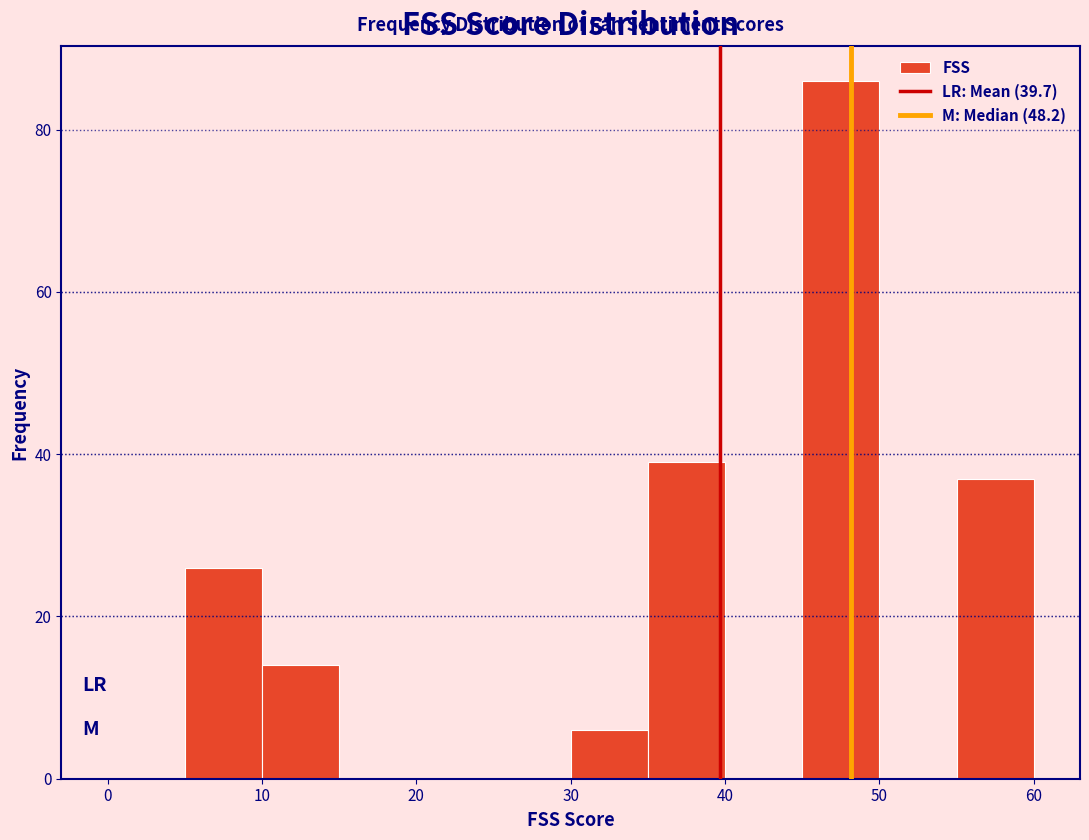

Reading left to right, transcribe this chart: for each bar, give the range it covers on the x-axis and its height. The values are not printed on the chart, so give them approximately, as read against the axis.

0 to 5: 0
5 to 10: 26
10 to 15: 14
15 to 20: 0
20 to 25: 0
25 to 30: 0
30 to 35: 6
35 to 40: 40
40 to 45: 0
45 to 50: 86
50 to 55: 0
55 to 60: 38